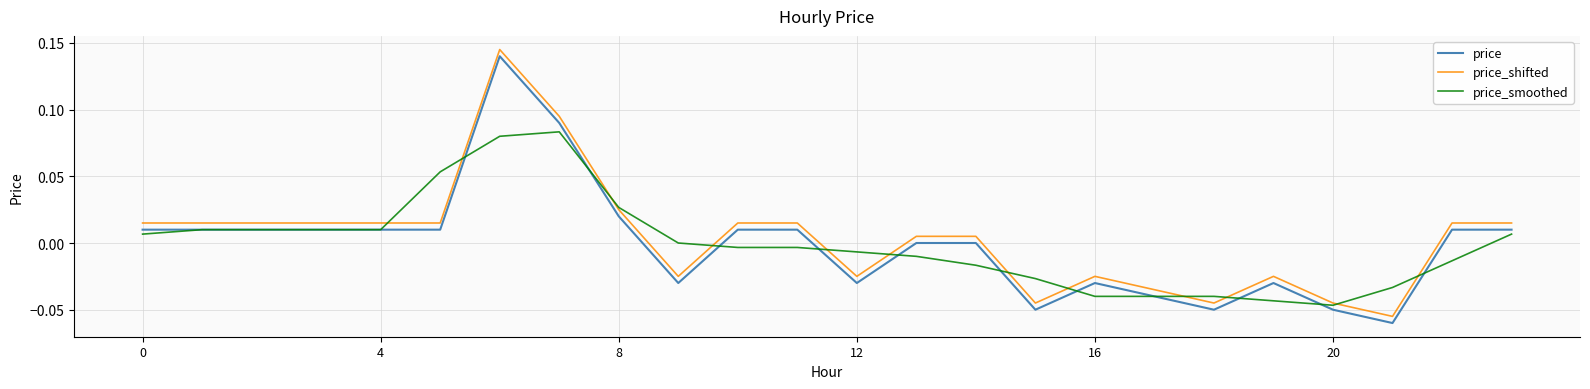

True or false: price_shifted and price intersect in this chart.

False